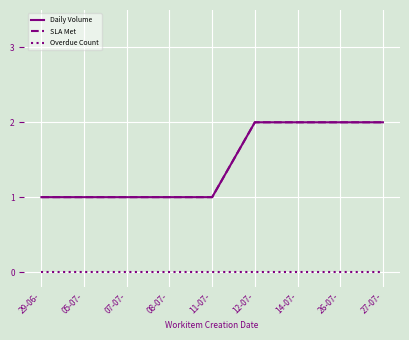

True or false: Overdue Count has a value of 0 at 05-07-.

True